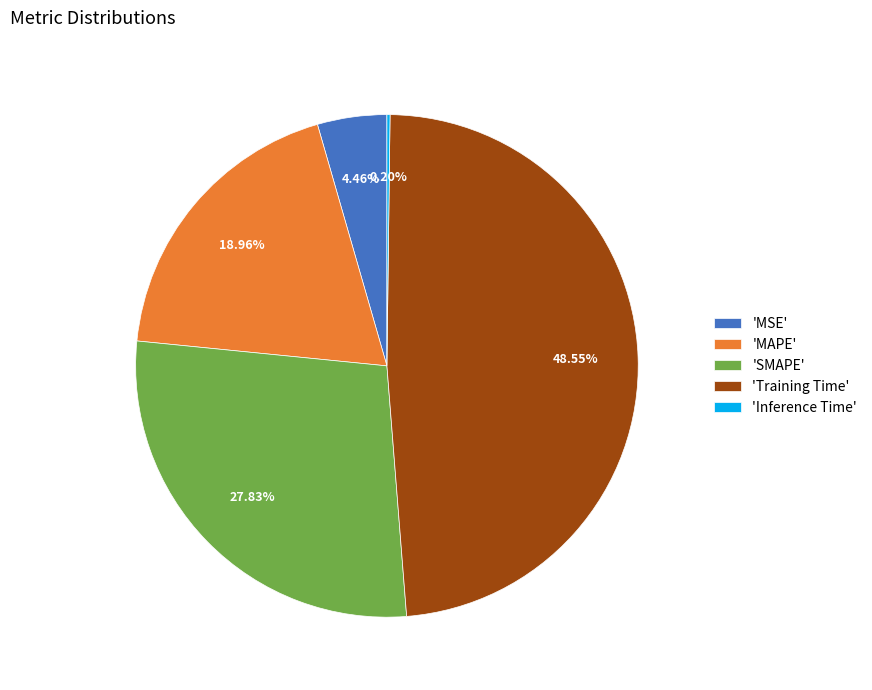

Which slice is the largest?

'Training Time'